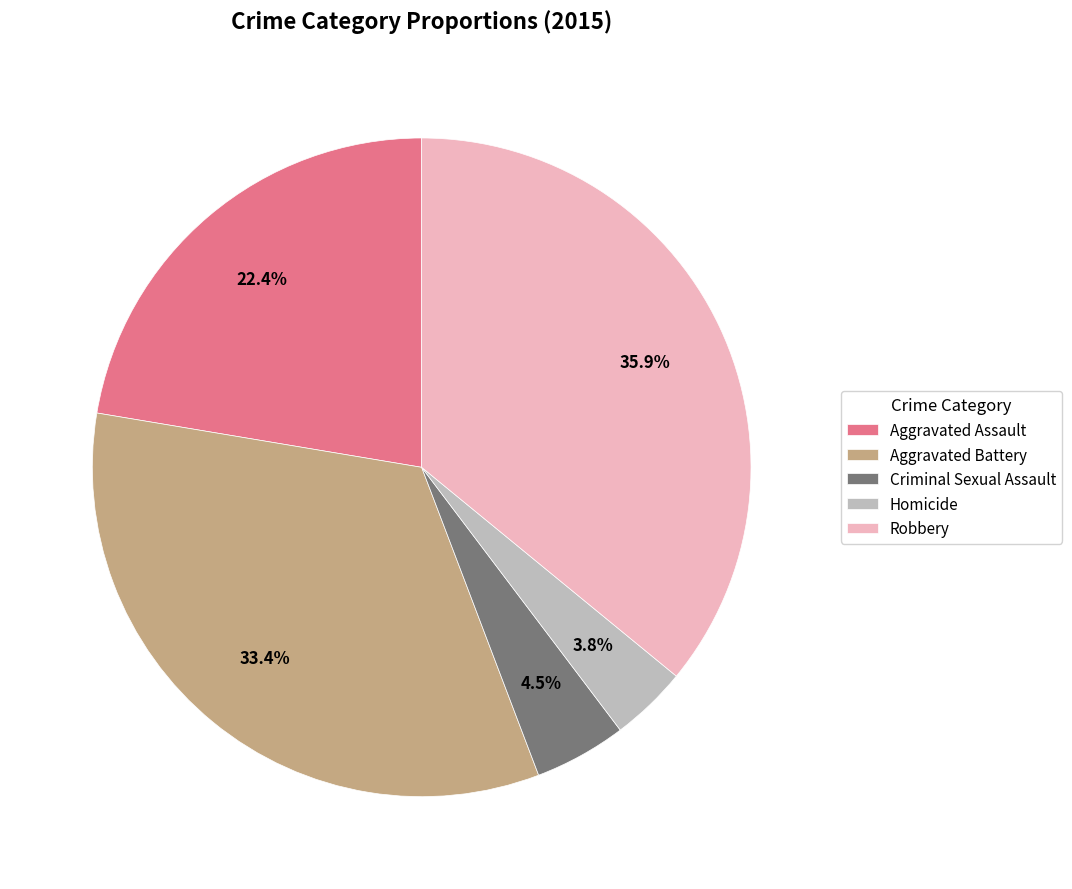

Do Homicide and Aggravated Assault together represent more than half of the pie?

No